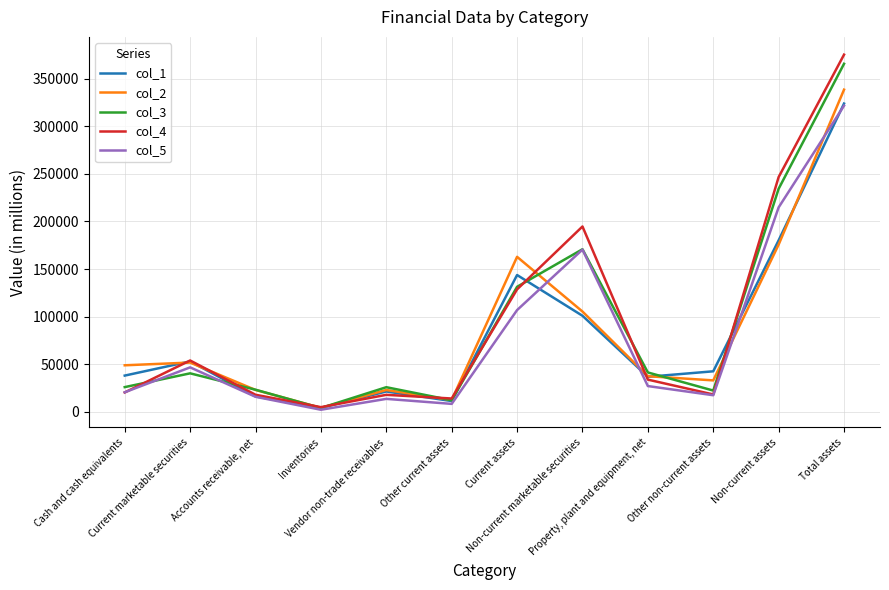

How many interior local peaks does the col_3 series have?

3